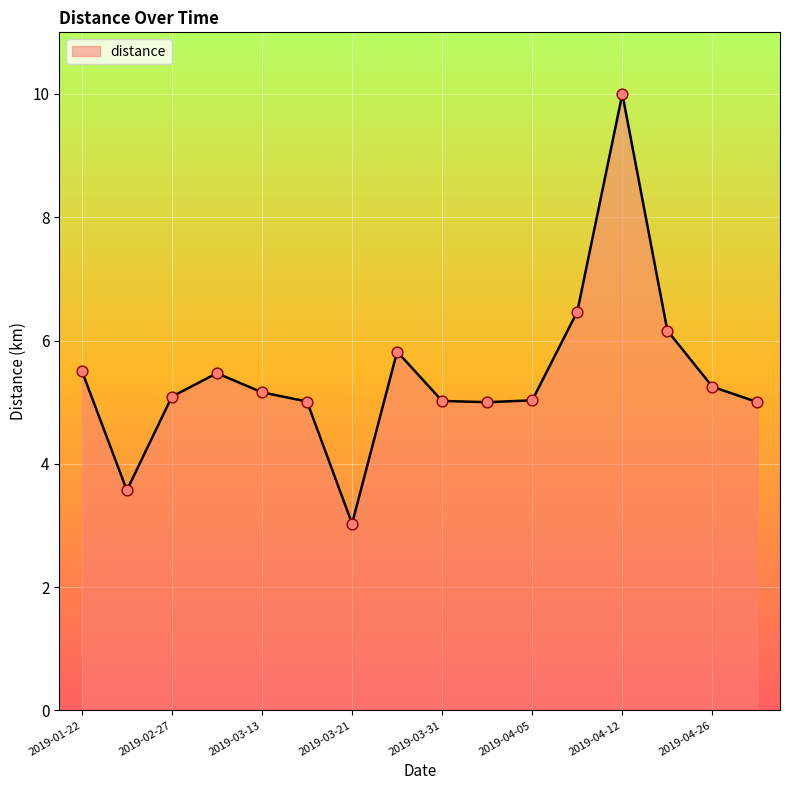

What is the maximum value shown in the chart?

10.0